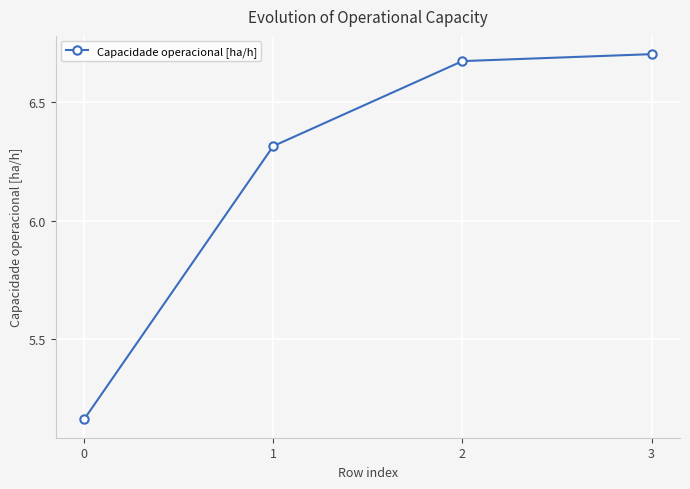

What is the change in value from 0 to 2?

+1.5